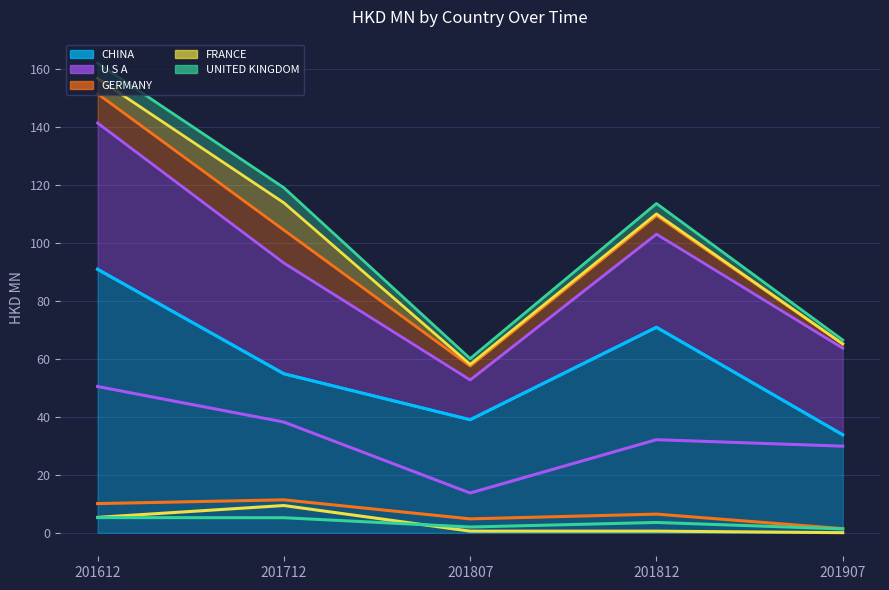

At which category is the sum across all series the highest?

201612